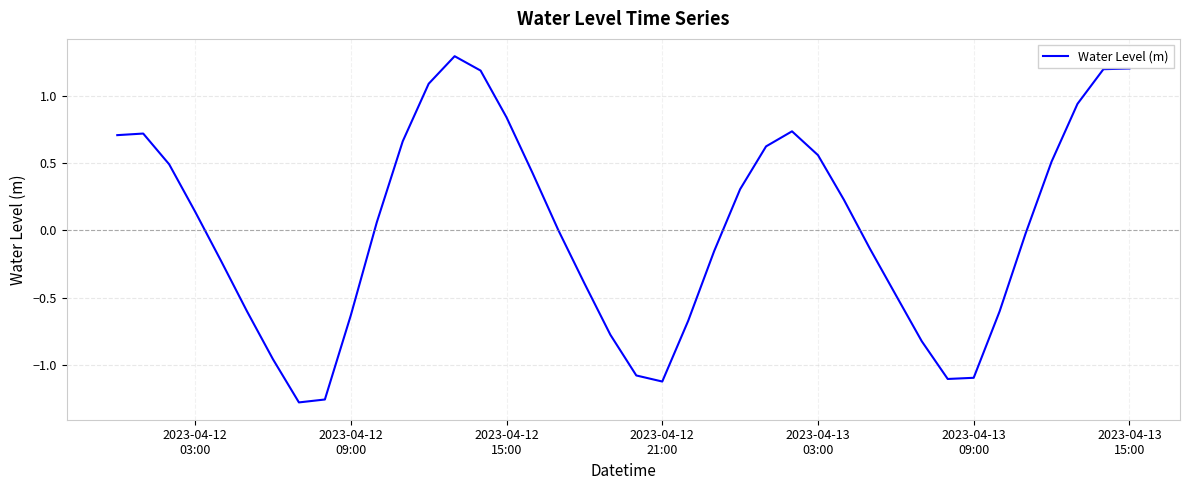

What is the difference between the maximum and minimum values?

2.6